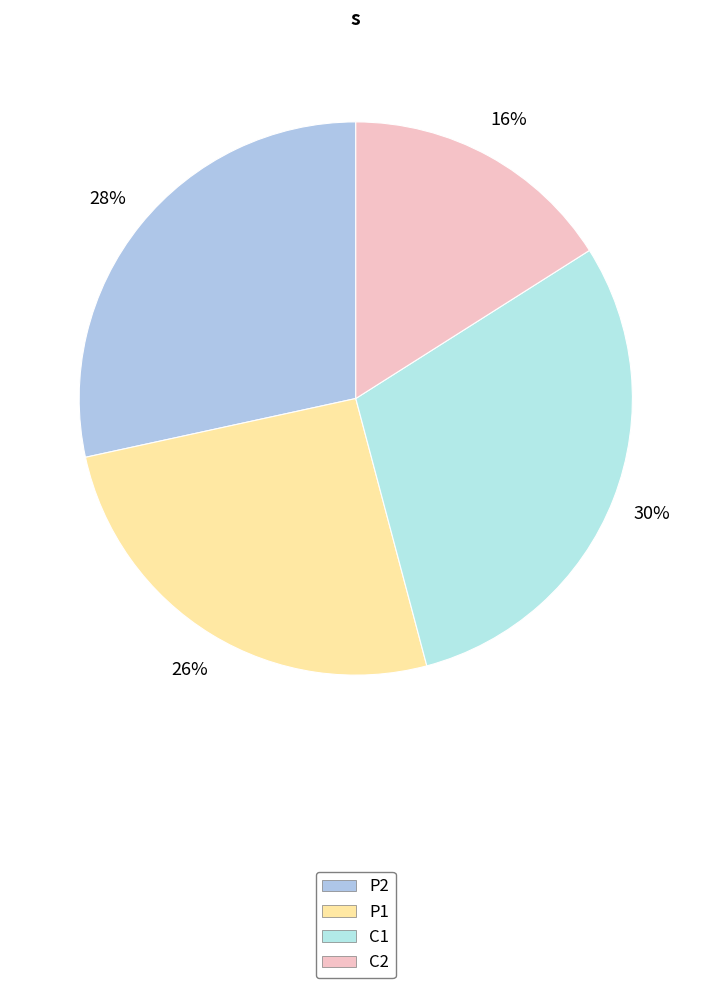

How many slices are in this pie chart?

4